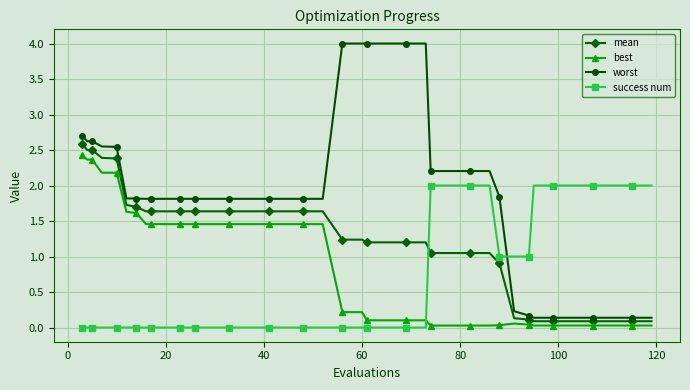

What is the greatest value displayed?

4.0